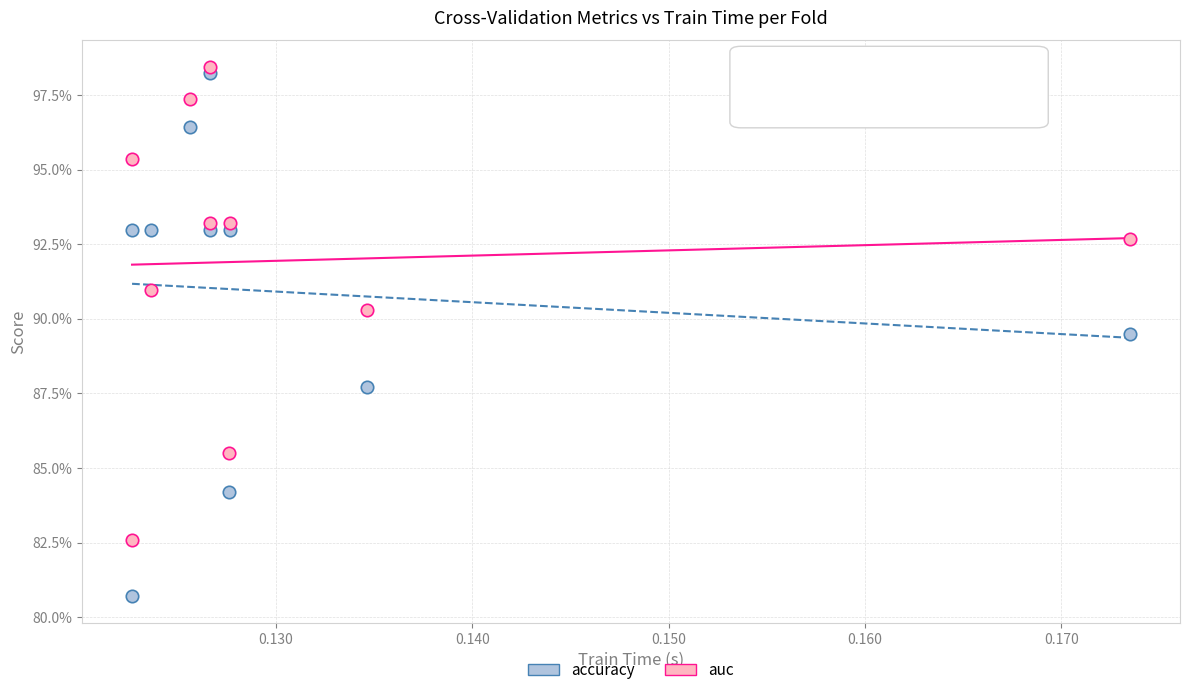

Which series reaches the minimum Y coordinate?

accuracy